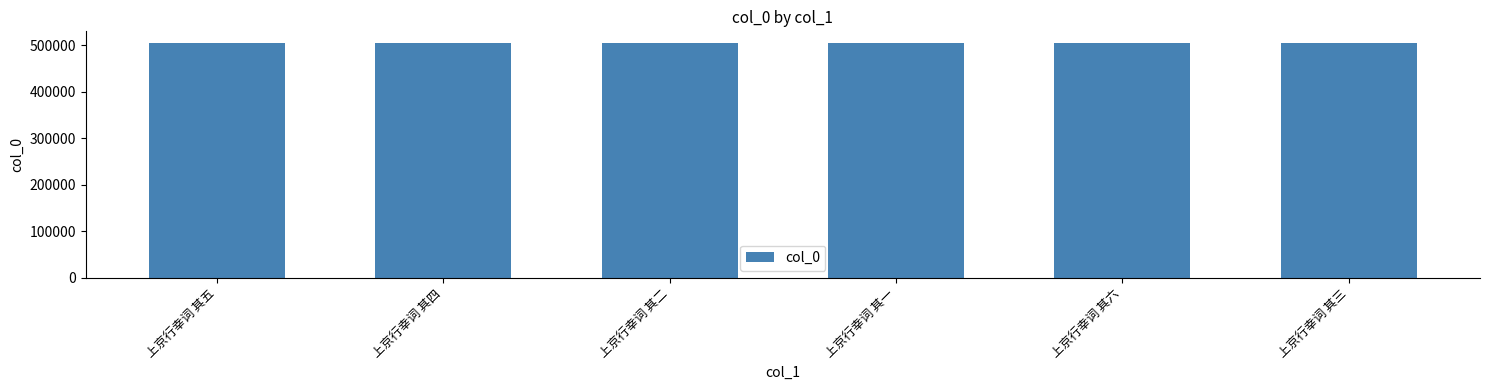

What is the difference between the maximum and minimum values?

5